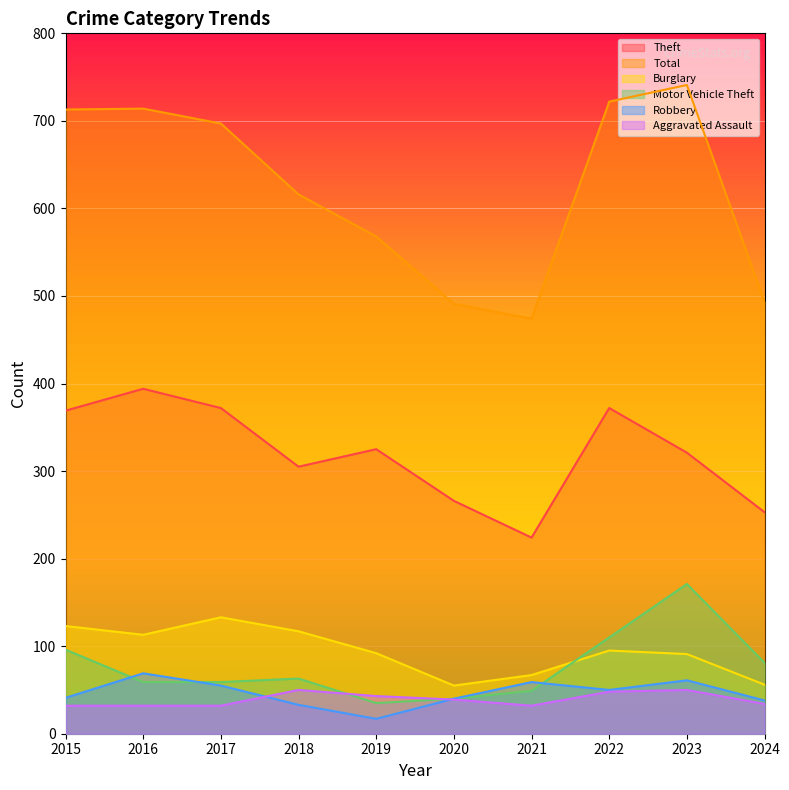

What is the total value across all series at 2015?

1374